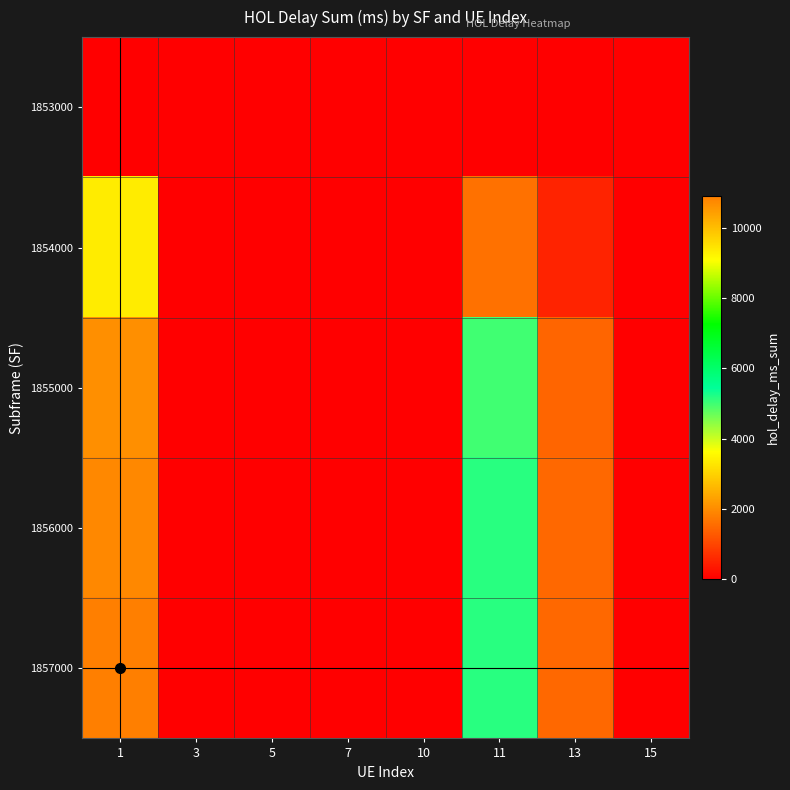

Reading right to left, list all the values displayed in this chart.

1853000: 15=0	13=0	11=0	10=0	7=0	5=0	3=0	1=0
1854000: 15=0	13=532	11=1618	10=0	7=0	5=0	3=0	1=3382
1855000: 15=0	13=1455	11=4993	10=0	7=2	5=0	3=0	1=10661
1856000: 15=0	13=1509	11=5154	10=0	7=0	5=2	3=0	1=10767
1857000: 15=0	13=1505	11=5162	10=2	7=0	5=0	3=2	1=10898